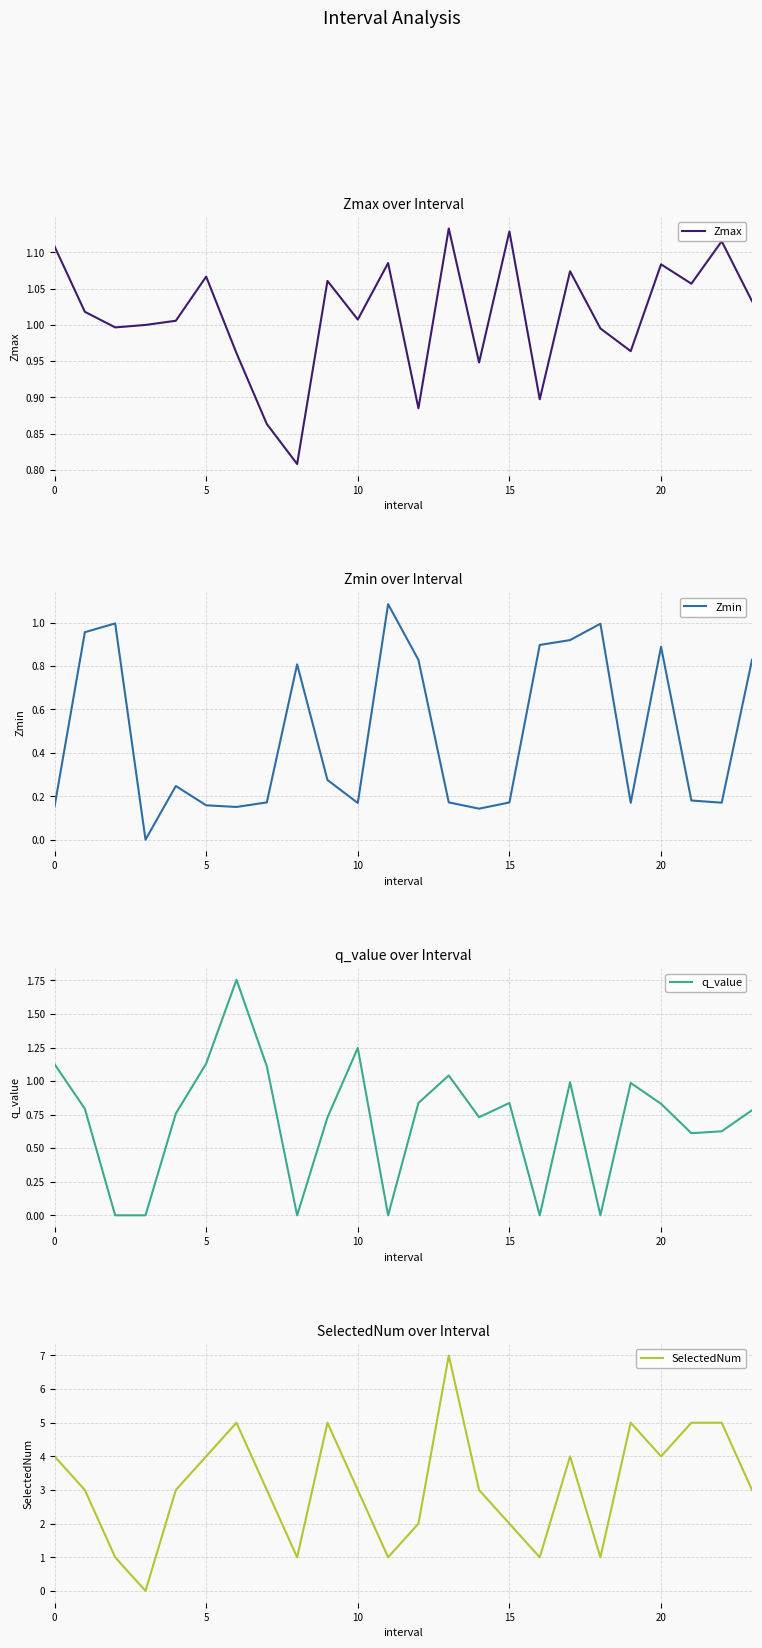

What is the difference between the maximum and second lowest values in the Zmin series?

0.9